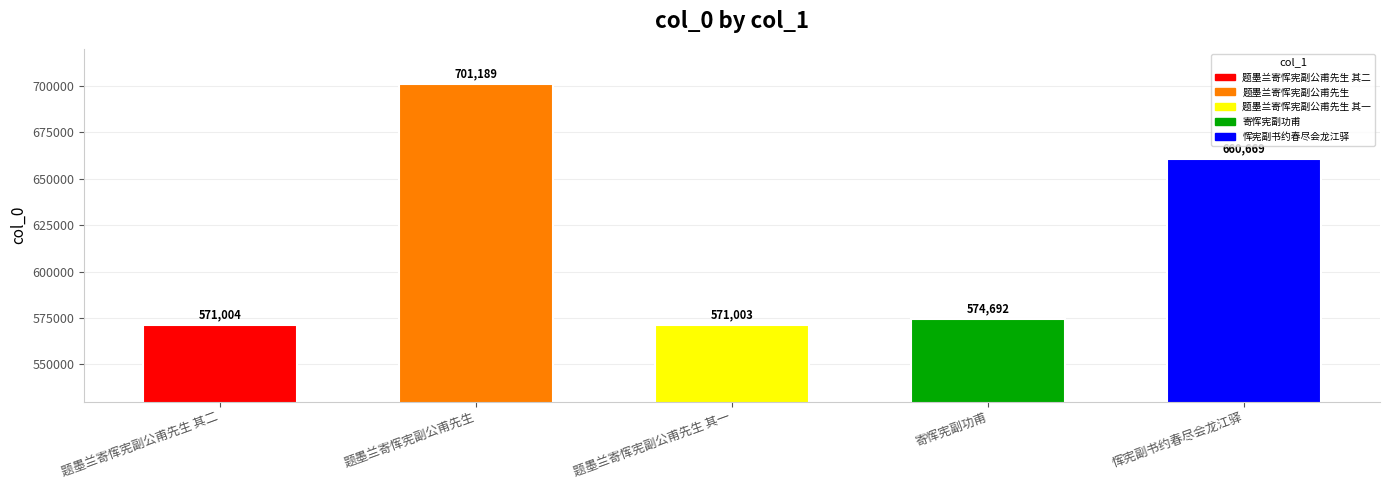

Reading left to right, list all the values displayed in this chart.

题墨兰寄恽宪副公甫先生 其二=571004	题墨兰寄恽宪副公甫先生=701189	题墨兰寄恽宪副公甫先生 其一=571003	寄恽宪副功甫=574692	恽宪副书约春尽会龙江驿=660669